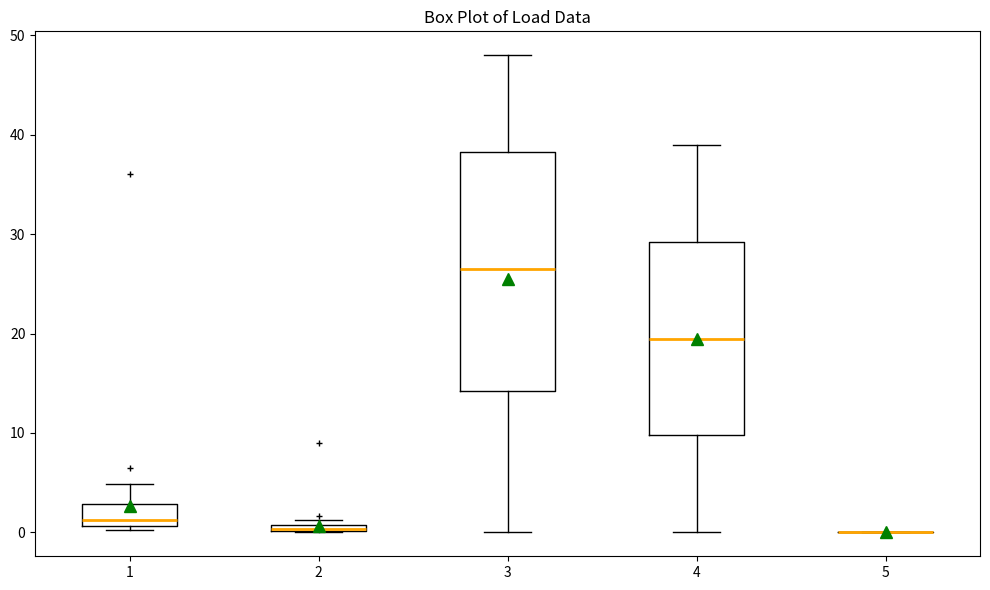

Where is the lower edge of the box at x = 1 on the y-axis? The values are not printed on the chart, so give them approximately, as read against the axis.

1